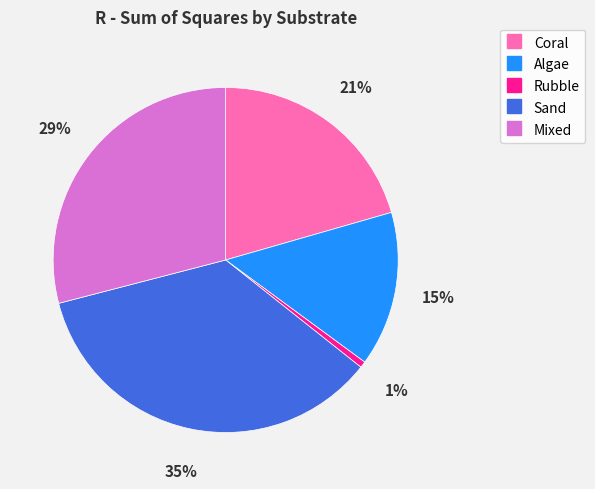

How many segments does this pie chart have?

5